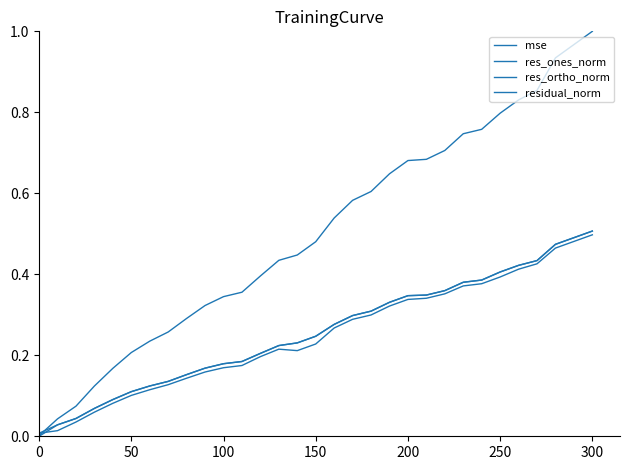

Count the number of data series in this chart.

4